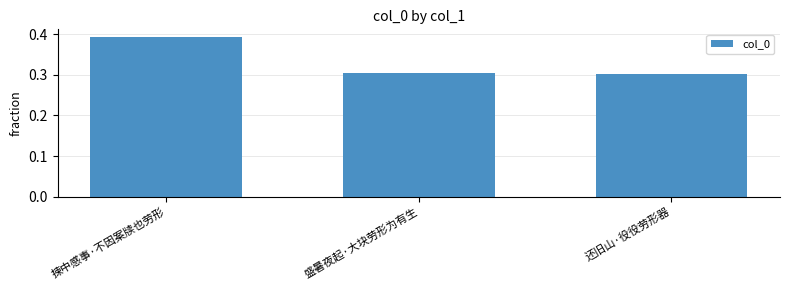

How many bars are there in total?

3